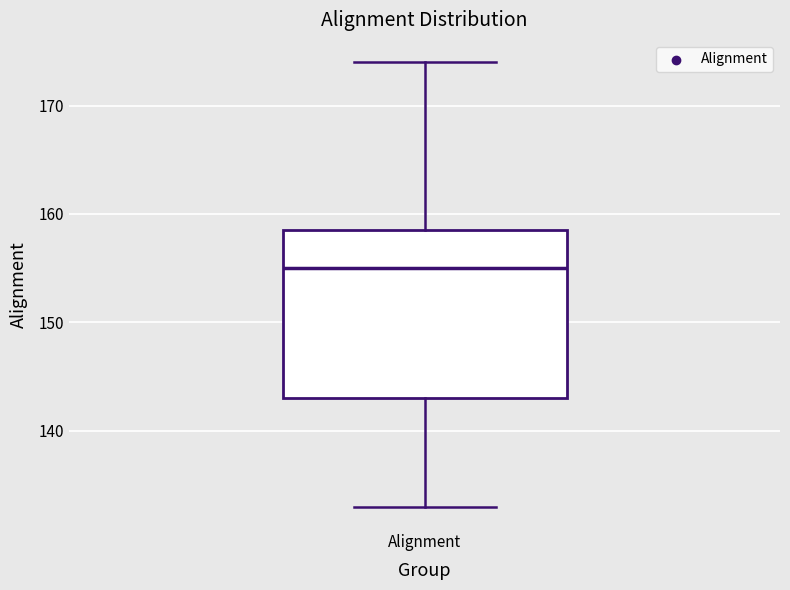

Transcribe this box plot: give where the median line is, the range the box spans, and where the two whiskers end, as read against the y-axis. The values are not printed on the chart, so give them approximately, as read against the axis.

median 155, box 143 to 159, whiskers 133 to 174